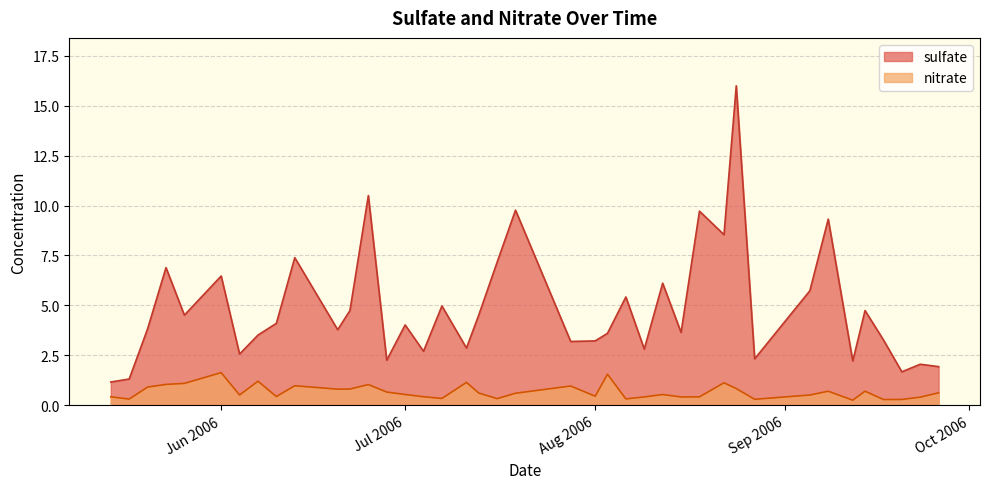

What is the approximate value of nitrate at Jun 2006?

1.6